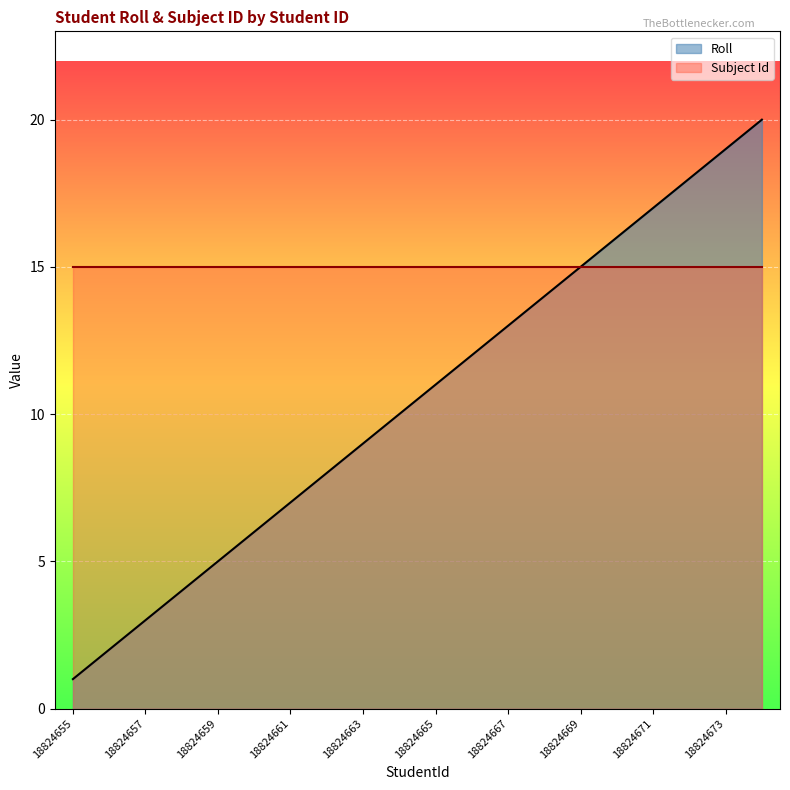

What is the difference between the values at 18824656 and 18824661?

5